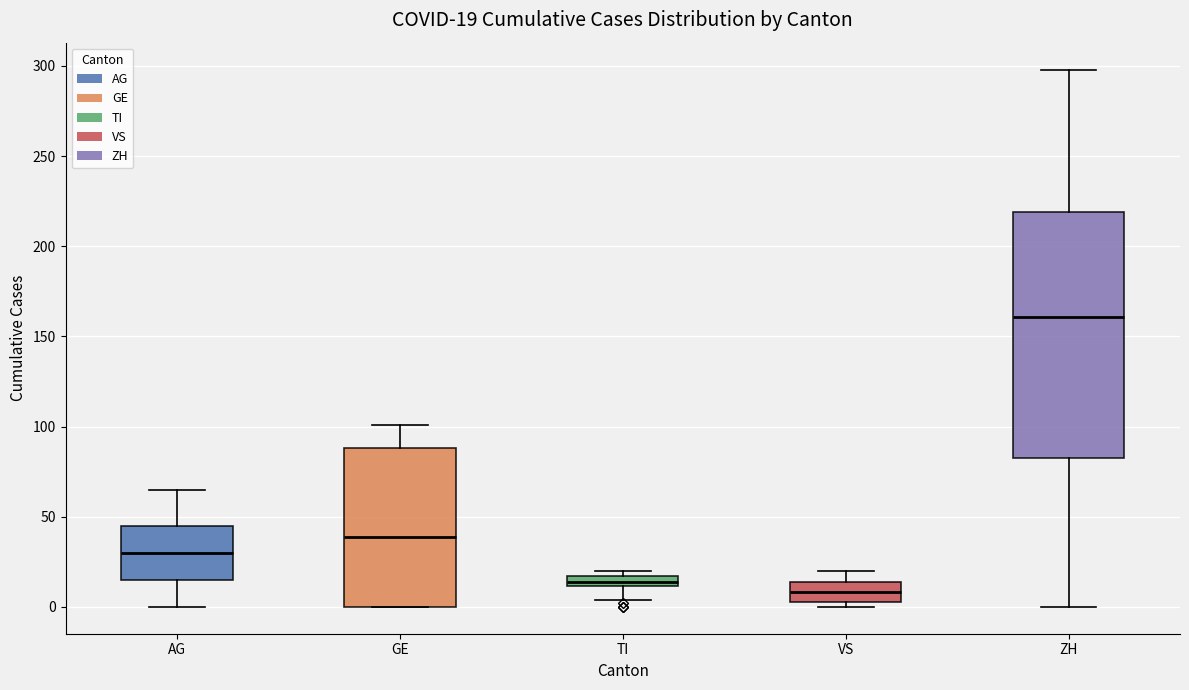

Comparing the boxes themselves (not the whiskers), which one is the tallest?

ZH